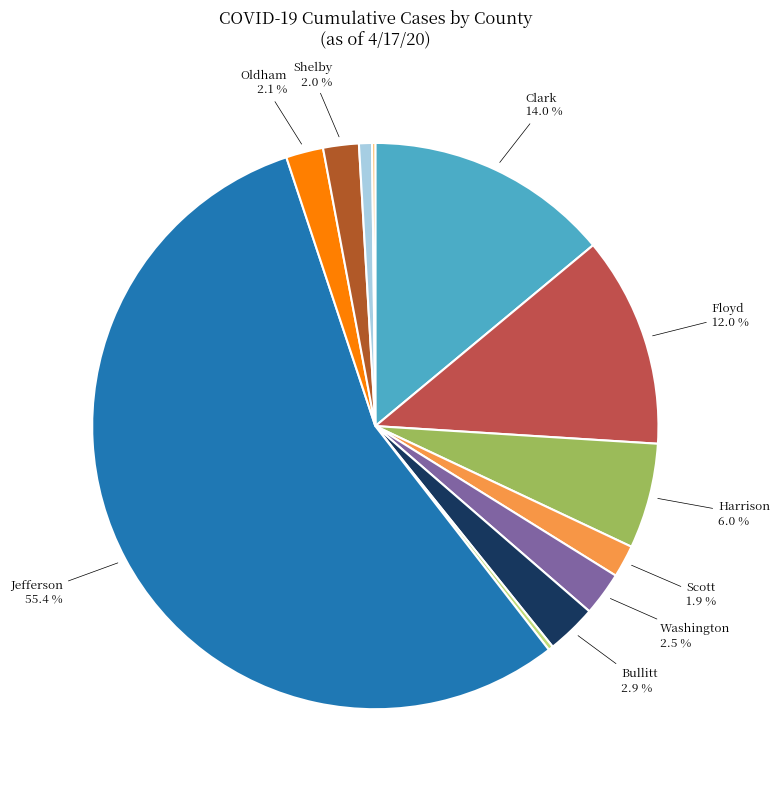

Is there any slice that represents more than half of the pie?

Yes